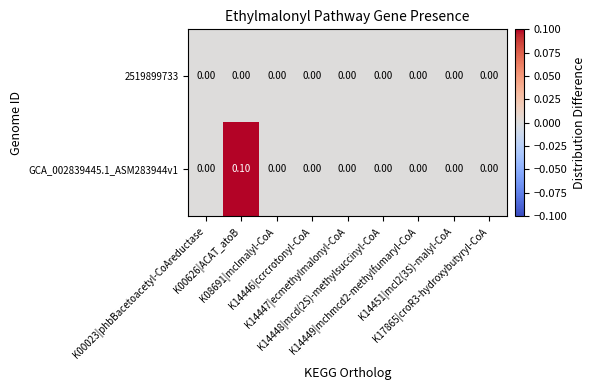

Rank the series at K00626|ACAT_atoB from lowest to highest value.

2519899733, GCA_002839445.1_ASM283944v1